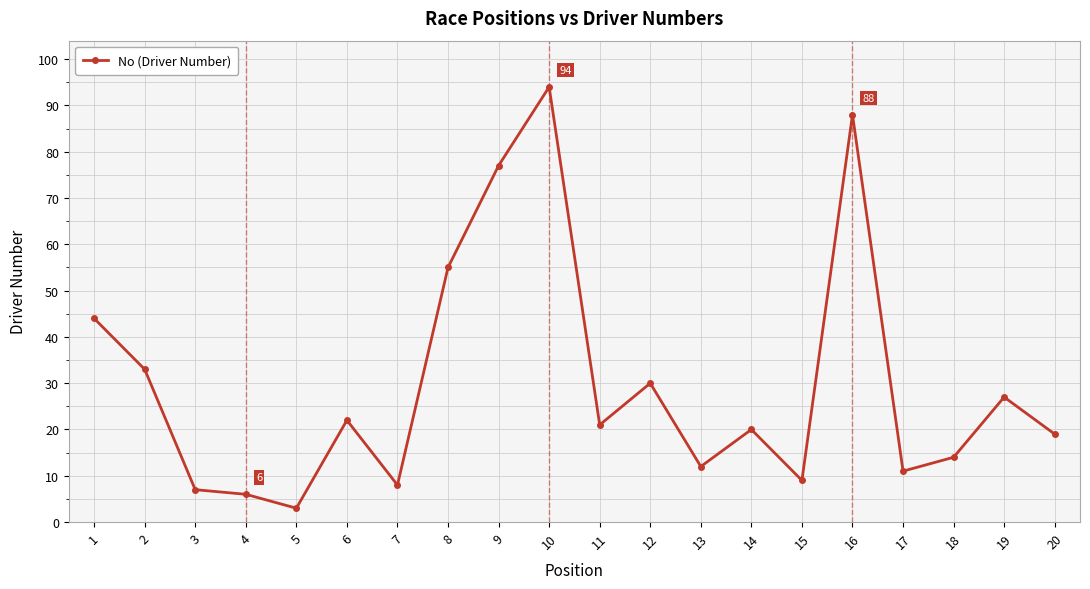

Reading left to right, transcribe all the data shown in this chart.

1=44	2=33	3=7	4=6	5=3	6=22	7=8	8=55	9=77	10=94	11=21	12=30	13=12	14=20	15=9	16=88	17=11	18=14	19=27	20=19